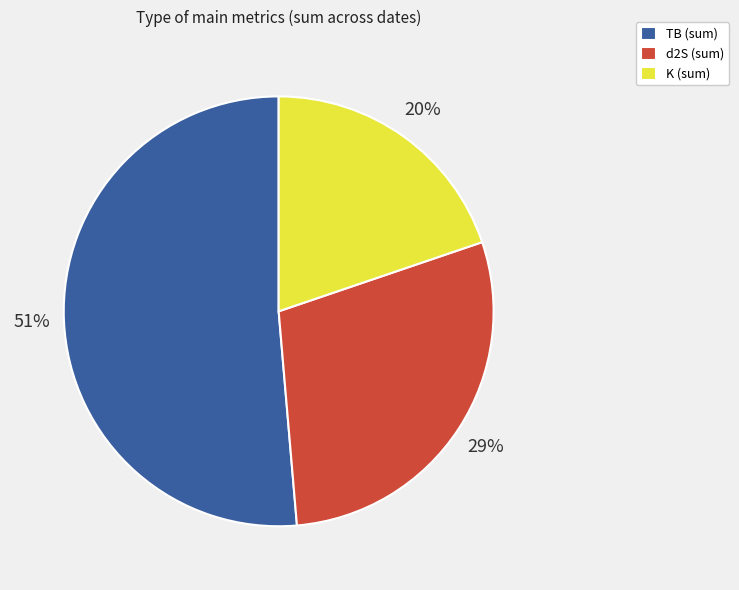

The TB (sum) slice represents 59% of the pie. True or false?

False